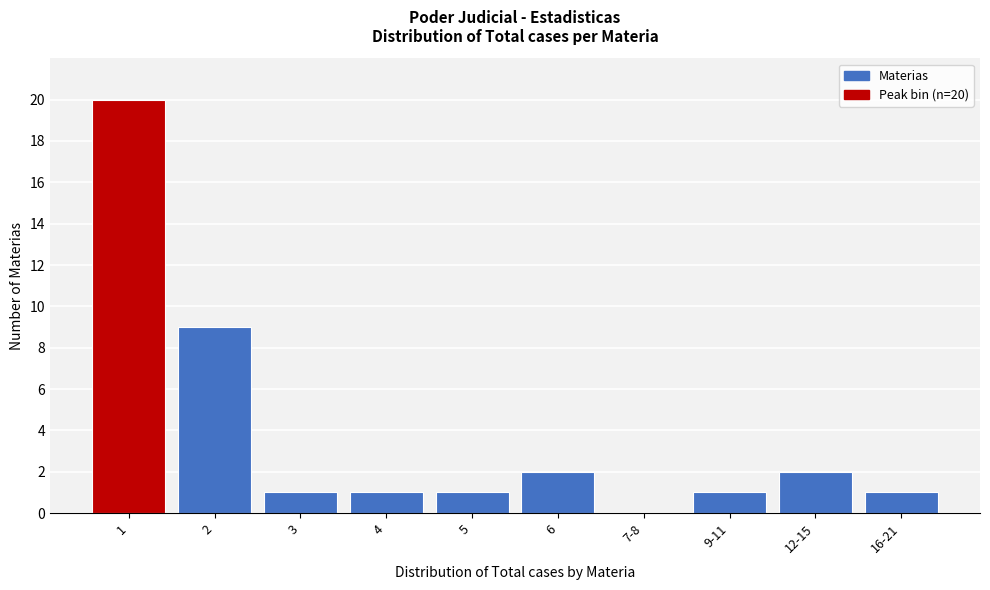

Reading left to right, list all the values displayed in this chart.

1=20	2=9	3=1	4=1	5=1	6=2	7-8=0	9-11=1	12-15=2	16-21=1